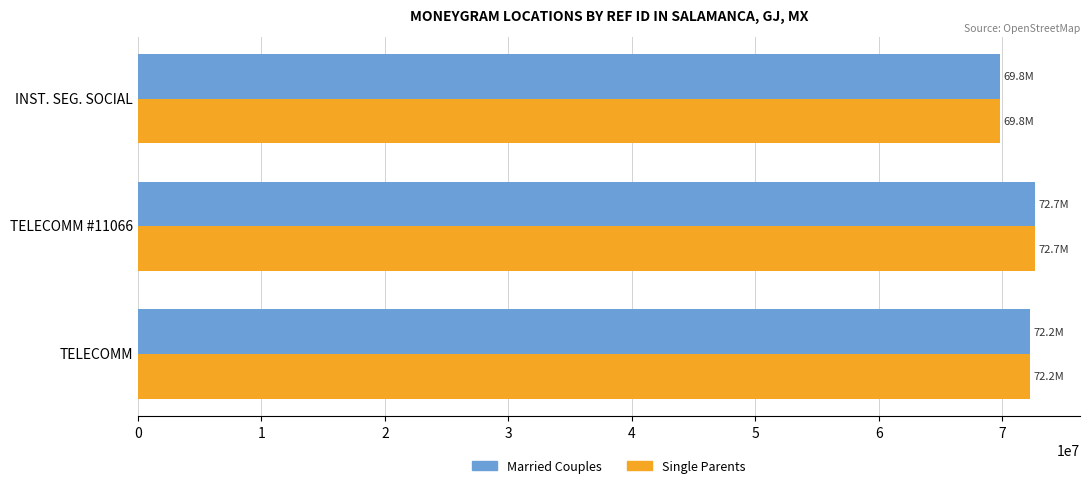

How many Single Parents values are between 69812611 and 72670439?

3